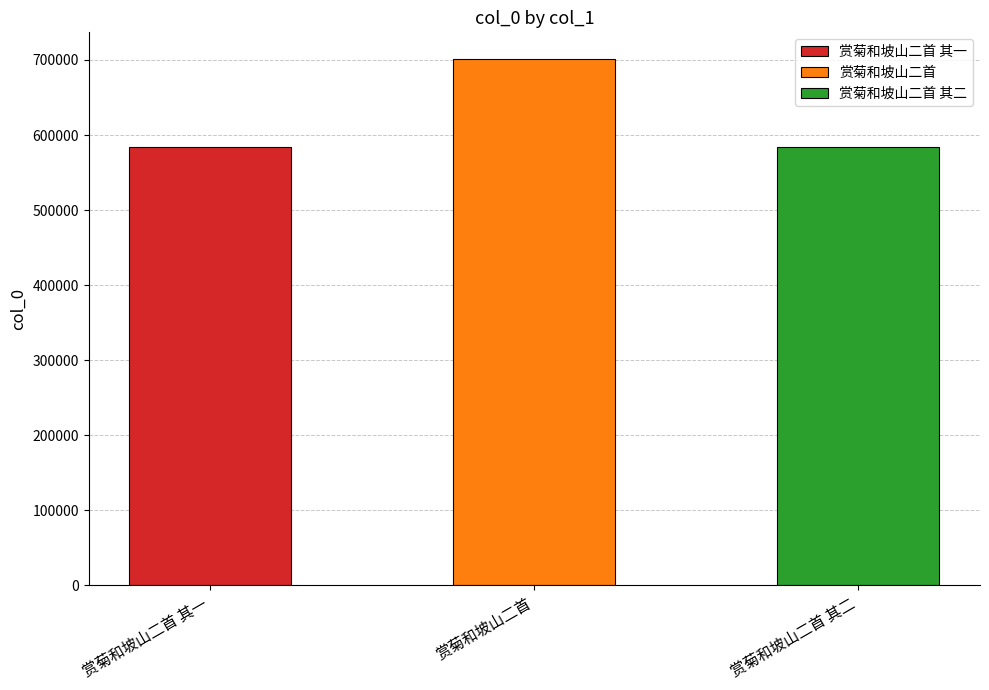

What is the difference between the maximum and second lowest values?

117891